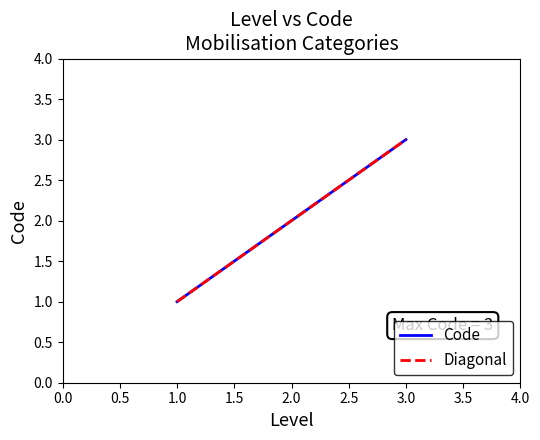

Is this an area chart (filled region under the line)?

No